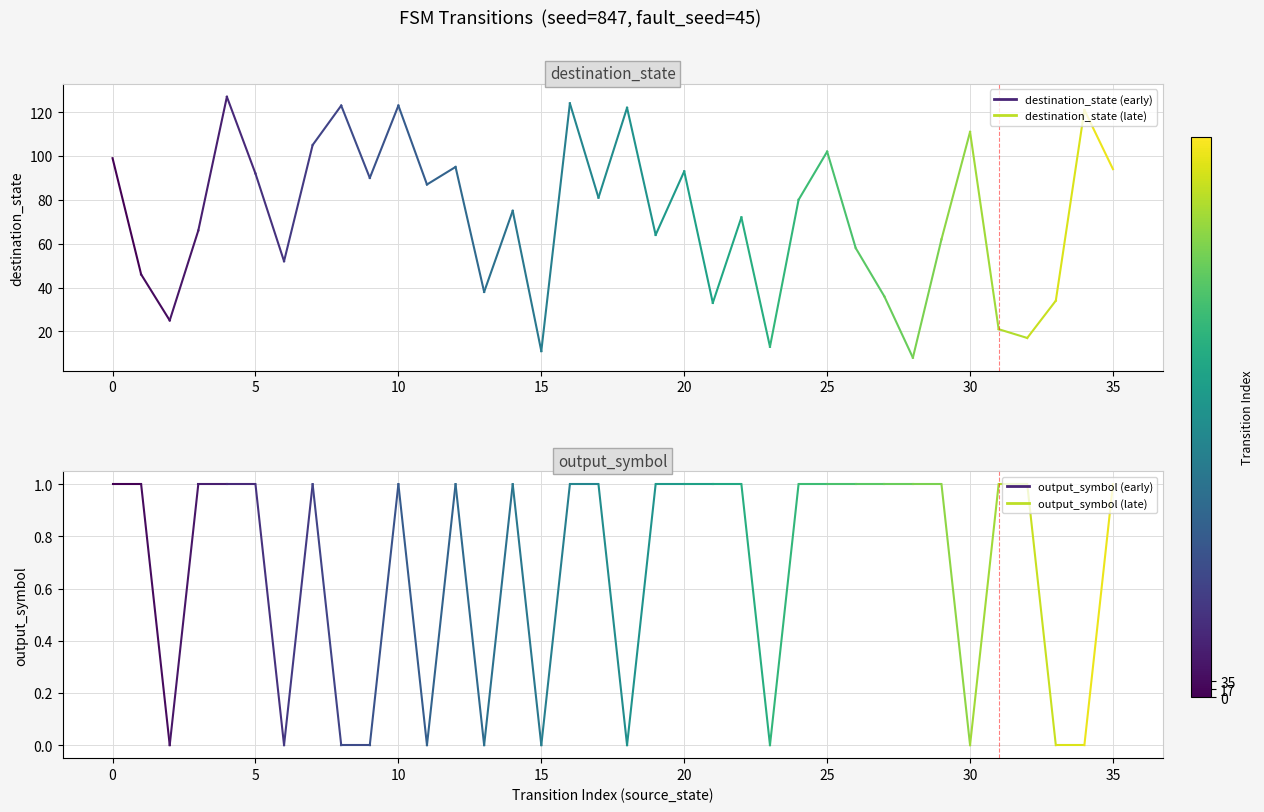

Is it true that the value at 0 is 1?

True